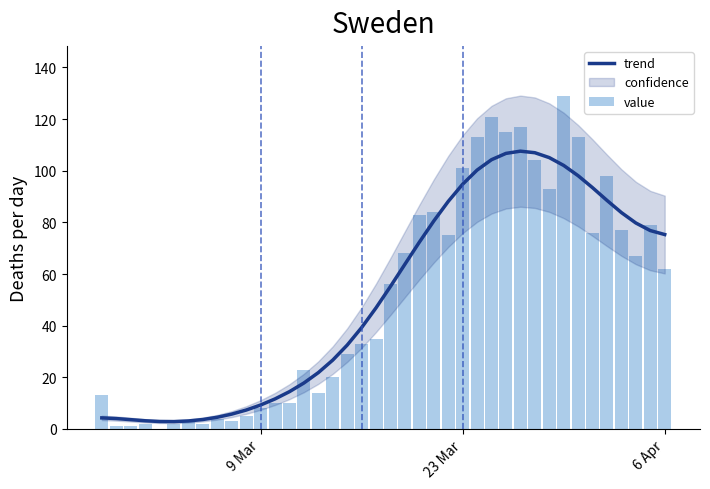

How many values in the value series exceed 56?

19